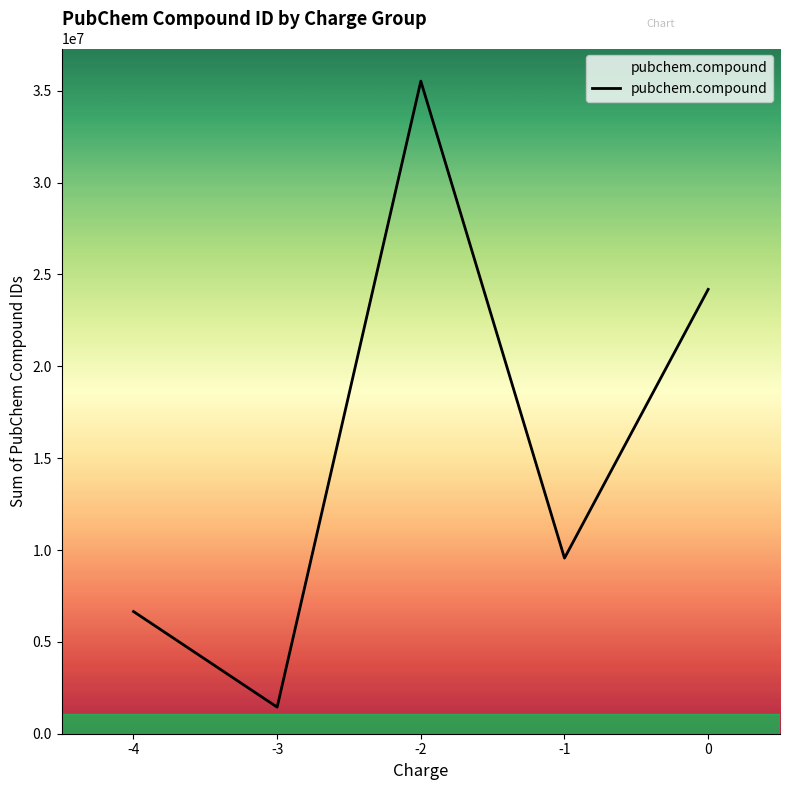

What is the minimum value shown in the chart?

1446722